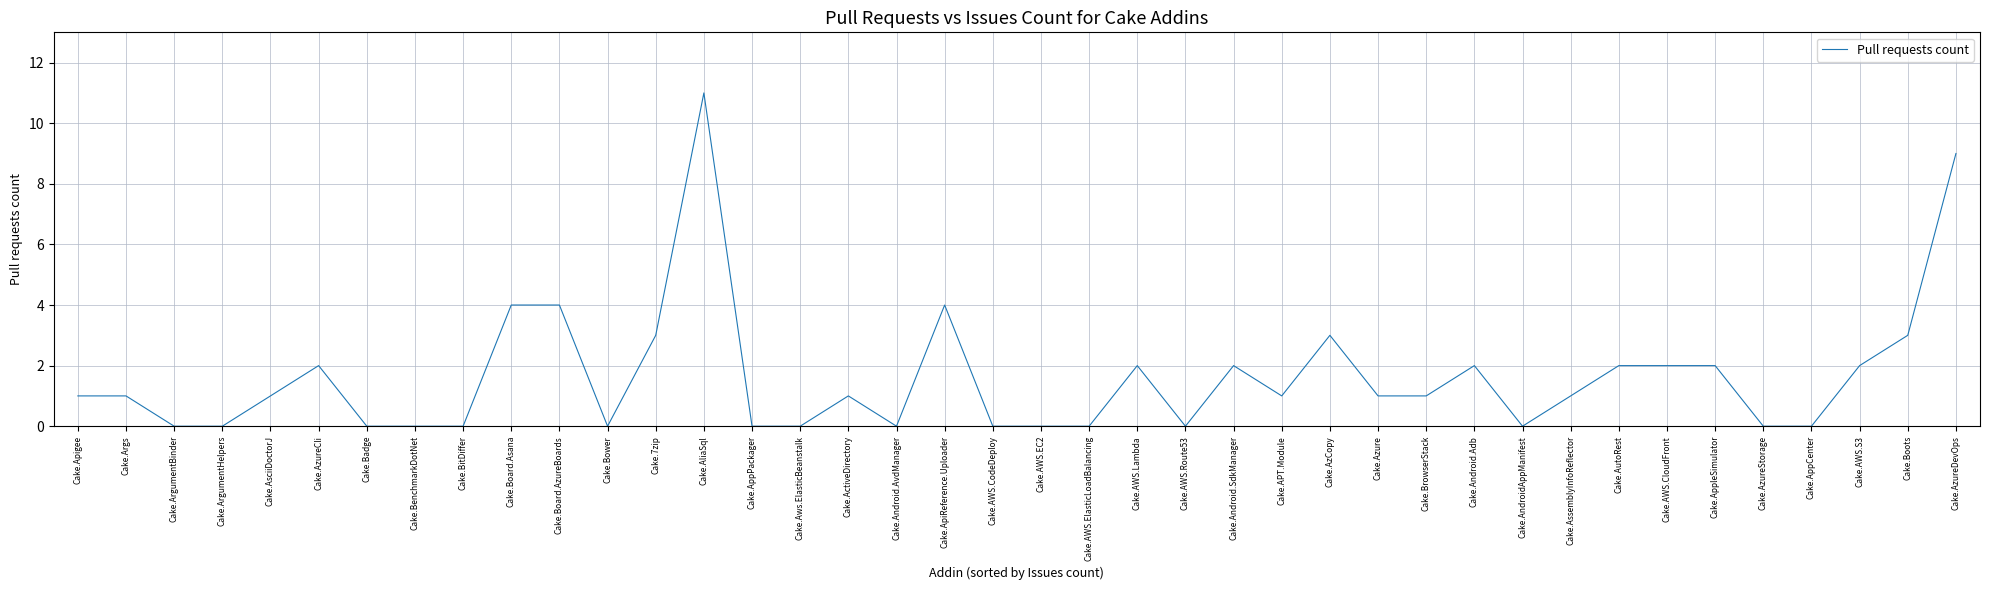

The value at Cake.Apigee is 1. True or false?

True